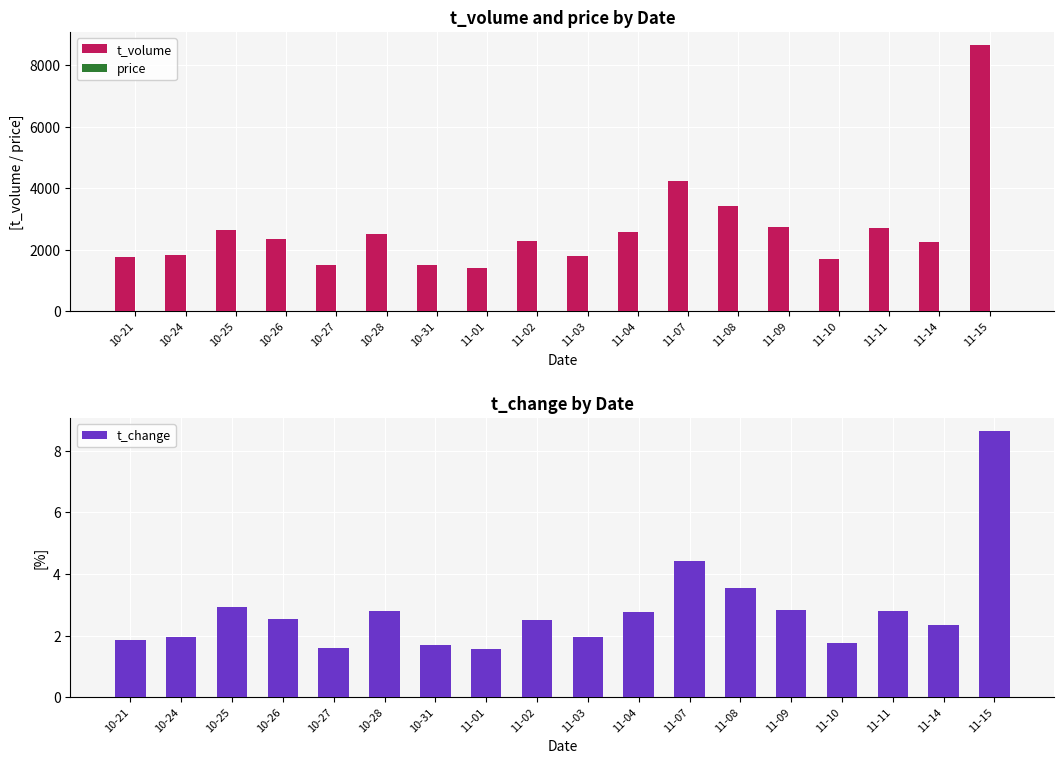

What is the spread (max minus min) of values at 11-03?

1807.0